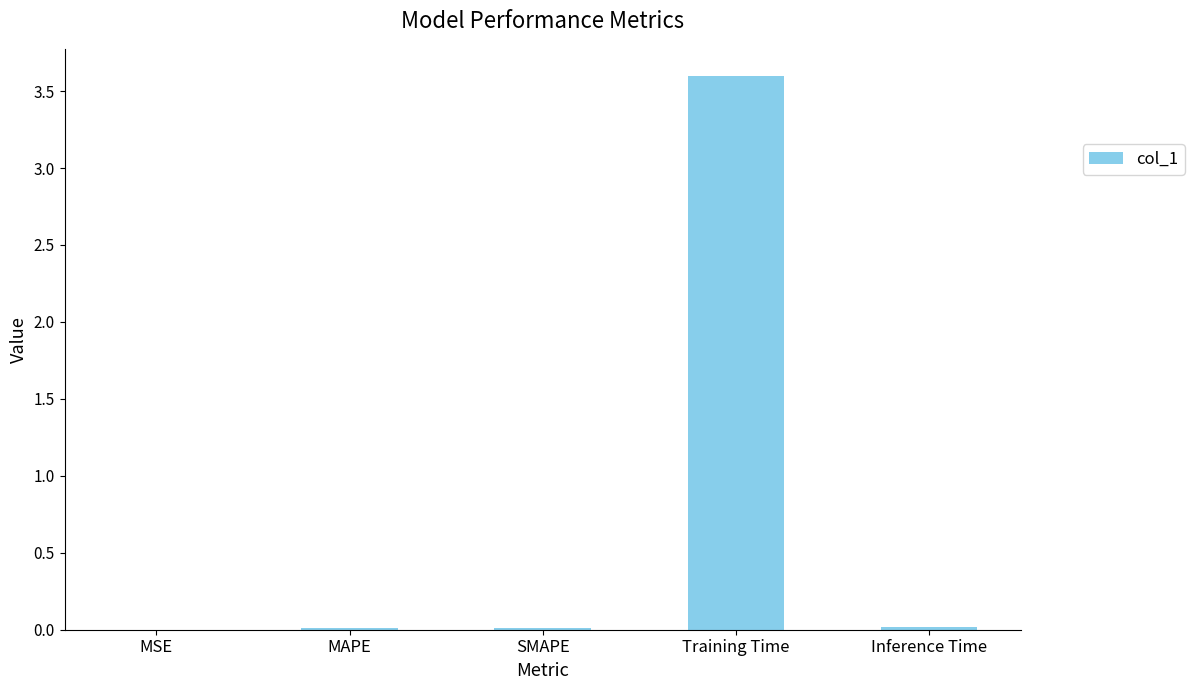

At which category does the chart reach its peak across all series?

Training Time